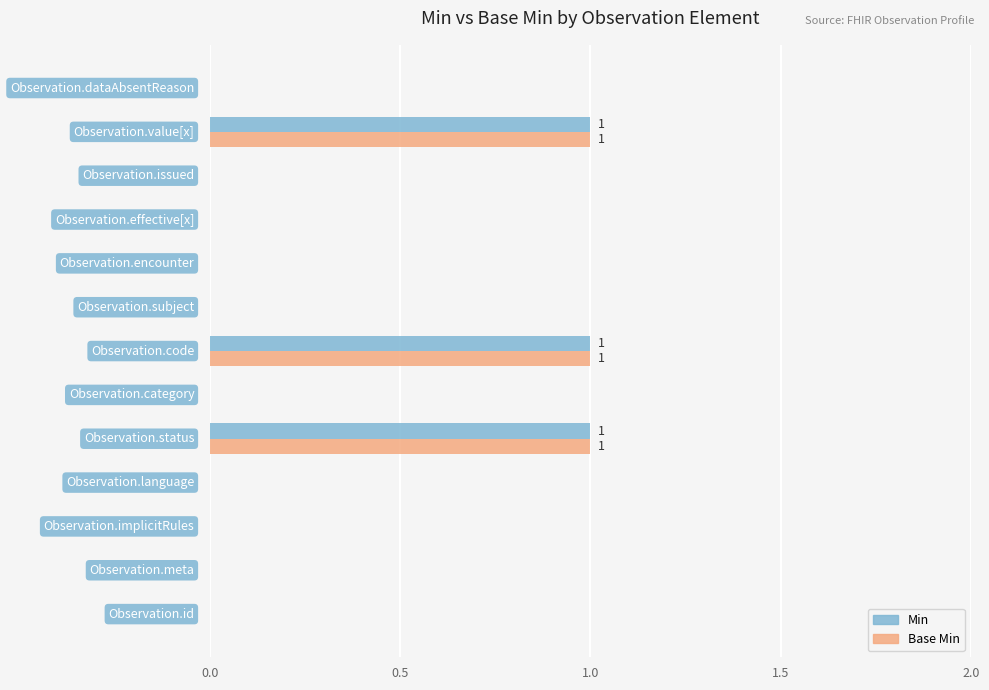

What is the sum of all Min values?

3